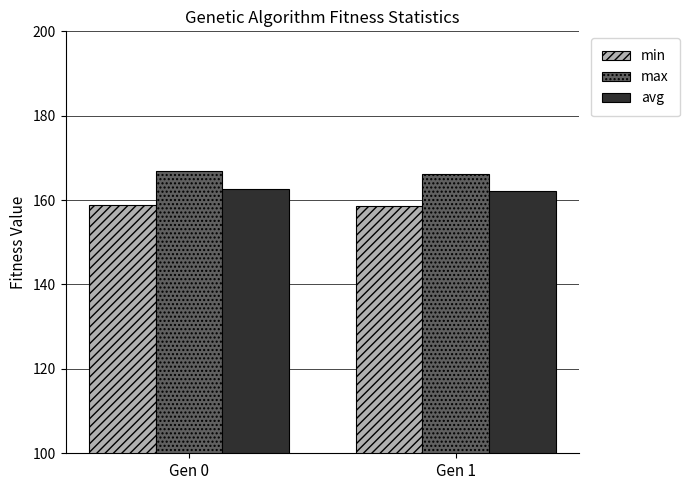

List the series in order of their overall mean, lowest first.

min, avg, max